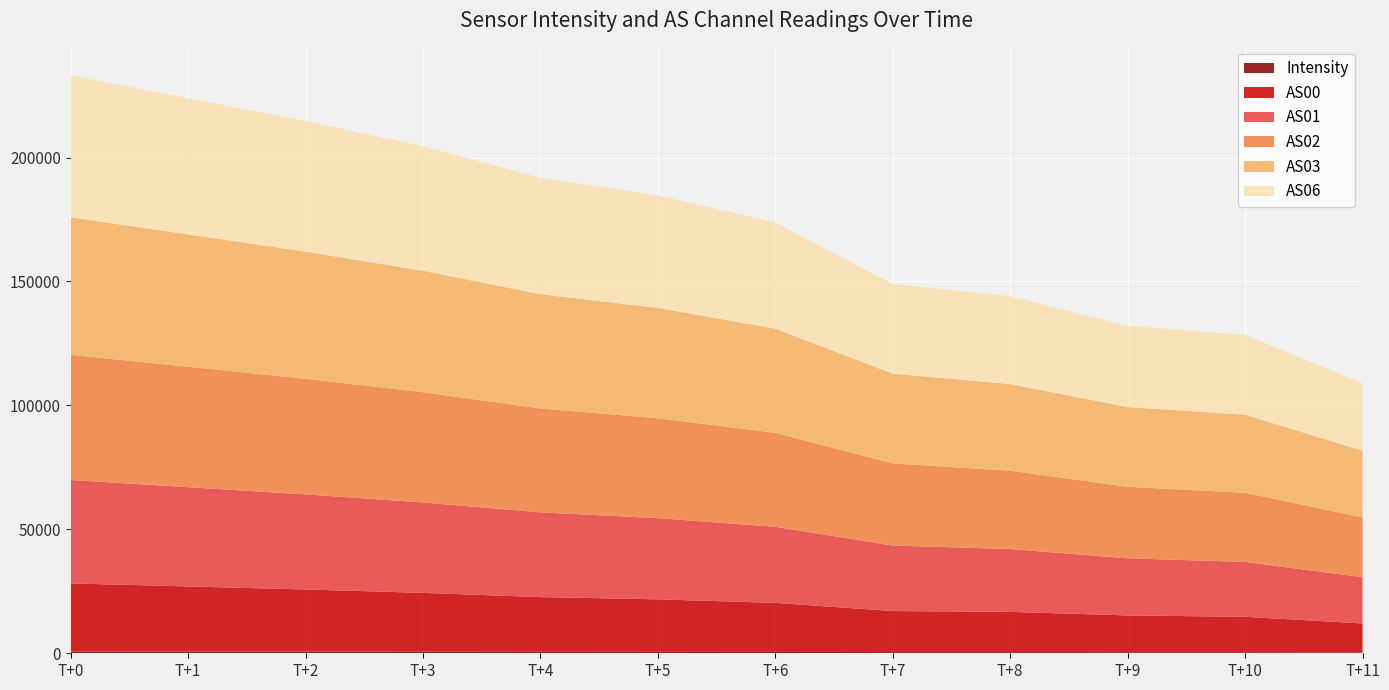

Reading left to right, what are all the values shown in this chart?

Intensity: 721.8	696.7	668.8	632.1	596.9	577.7	549.8	468.8	457.4	425.5	423.6	367.8
AS00: 27463.0	26261.0	25070.0	23740.0	22068.0	21178.0	19784.0	16562.0	16255.0	14842.0	14295.0	11654.0
AS01: 41720.0	40046.0	38365.0	36465.0	34184.0	32757.0	30679.0	26421.0	25339.0	23038.0	22137.0	18679.0
AS02: 50500.0	48583.0	46626.0	44477.0	41904.0	40305.0	37925.0	33139.0	31599.0	28847.0	27908.0	24094.0
AS03: 55466.0	53401.0	51293.0	49014.0	46097.0	44507.0	42011.0	36192.0	34959.0	32175.0	31476.0	26957.0
AS06: 57288.0	54901.0	52716.0	50238.0	46939.0	45433.0	42827.0	36176.0	35453.0	32773.0	32215.0	27192.0